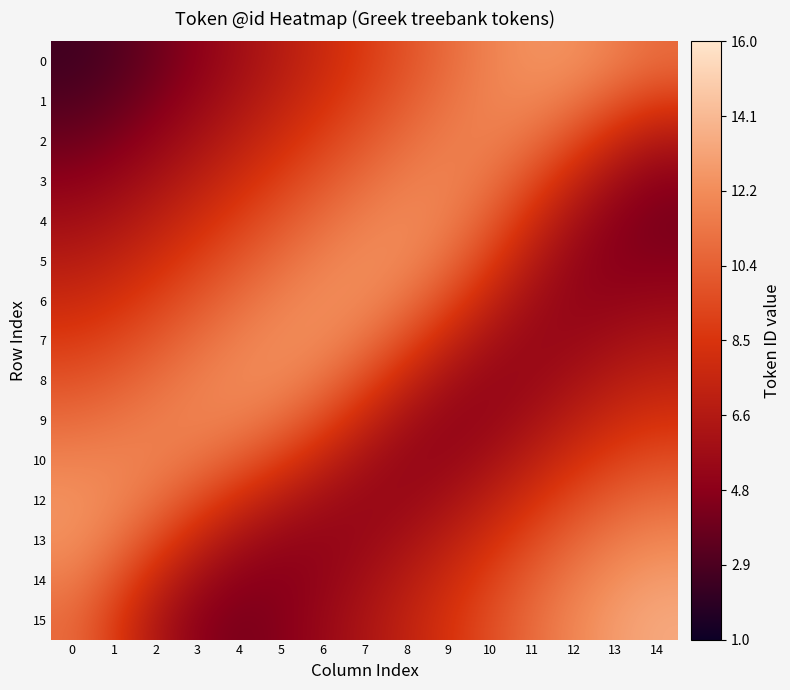

Which has a higher value, 14 or 0?

14